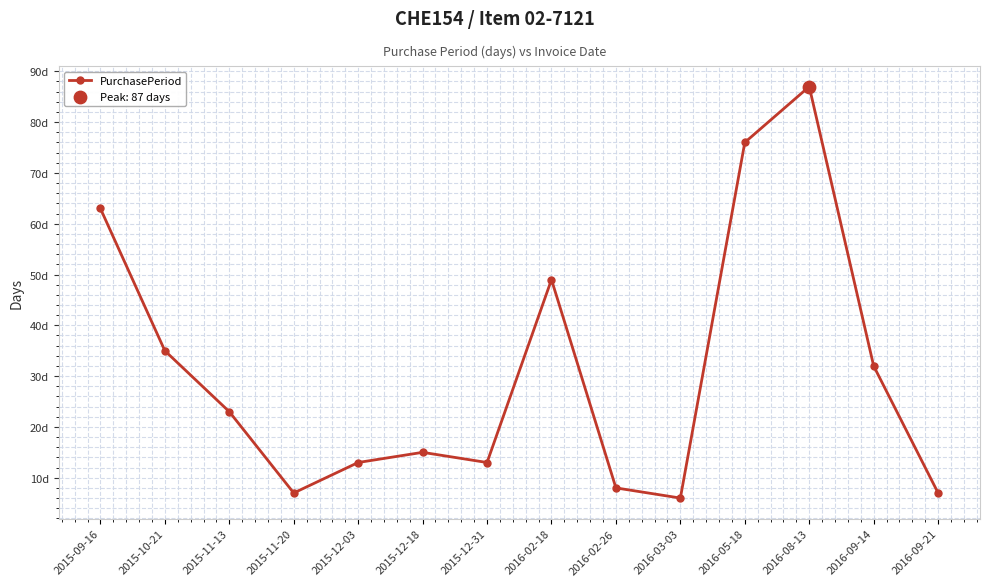

Between 2016-03-03 and 2016-09-14, which is larger?

2016-09-14